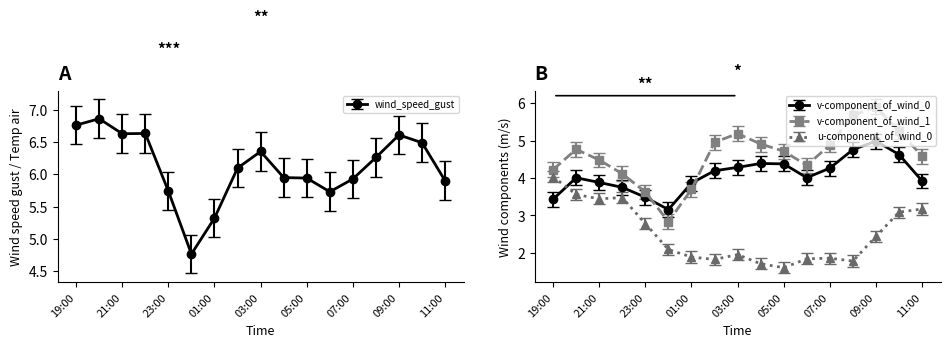

How many interior local peaks does the u-component_of_wind_0 series have?

3